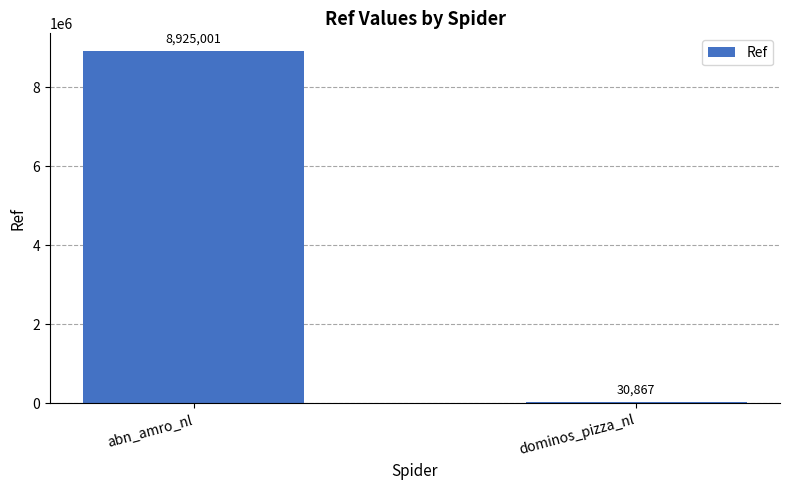

Is it true that the value at dominos_pizza_nl is 30867?

True